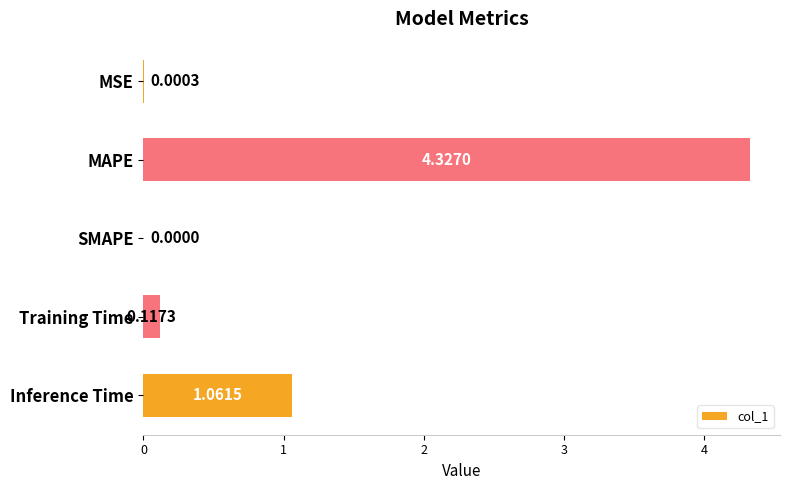

Which label corresponds to the largest value in the chart?

MAPE